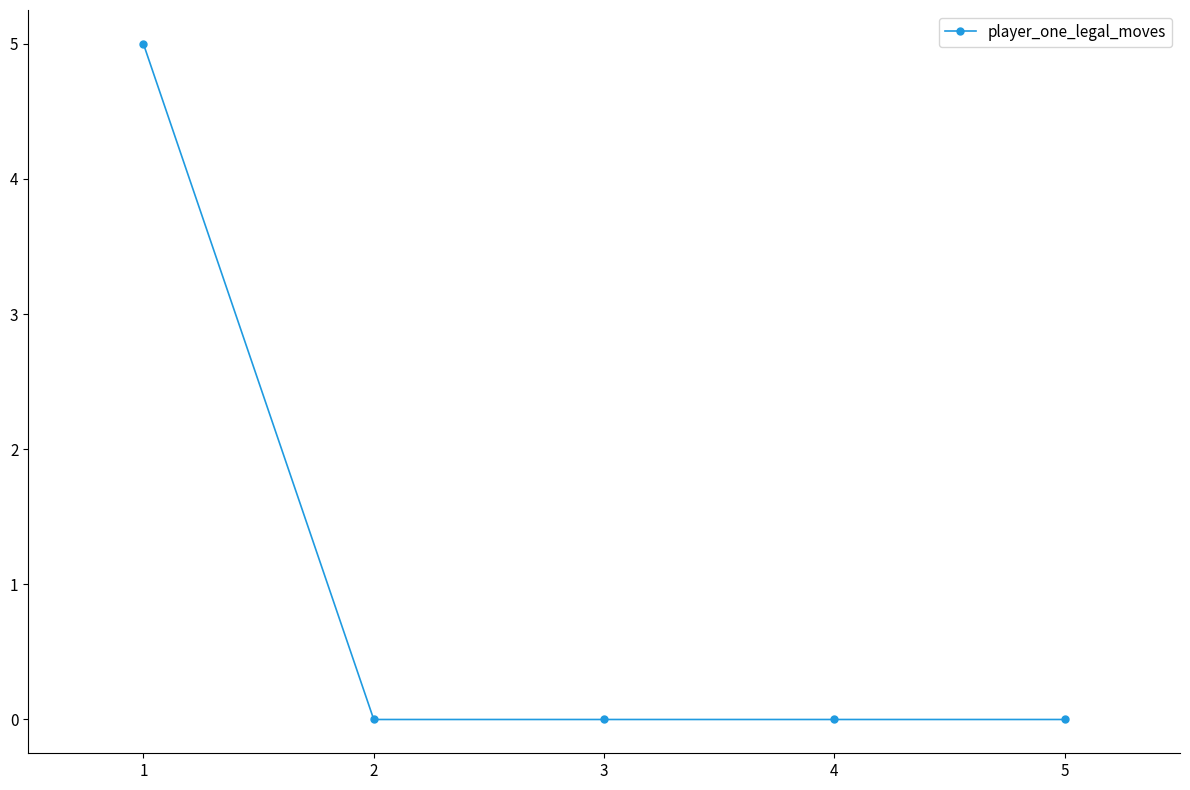

Is it true that the value at 2 is 0?

True